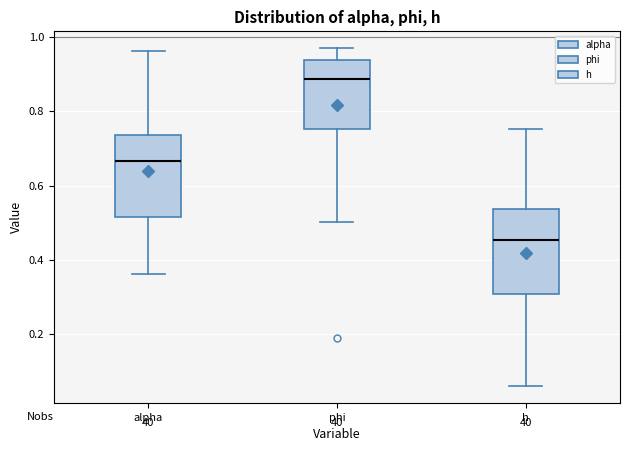

Where does the median line of the box for phi sit on the y-axis? The values are not printed on the chart, so give them approximately, as read against the axis.

0.88